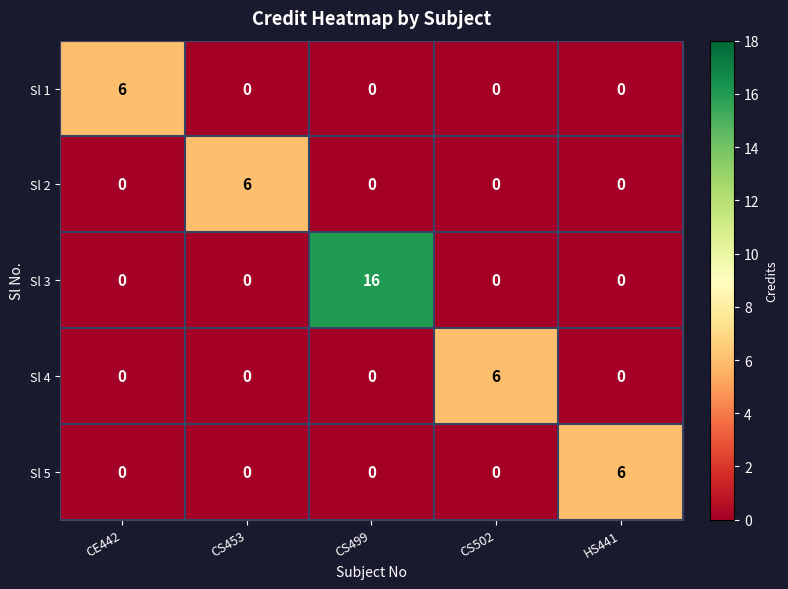

How many data points in Sl 3 are above 0?

1